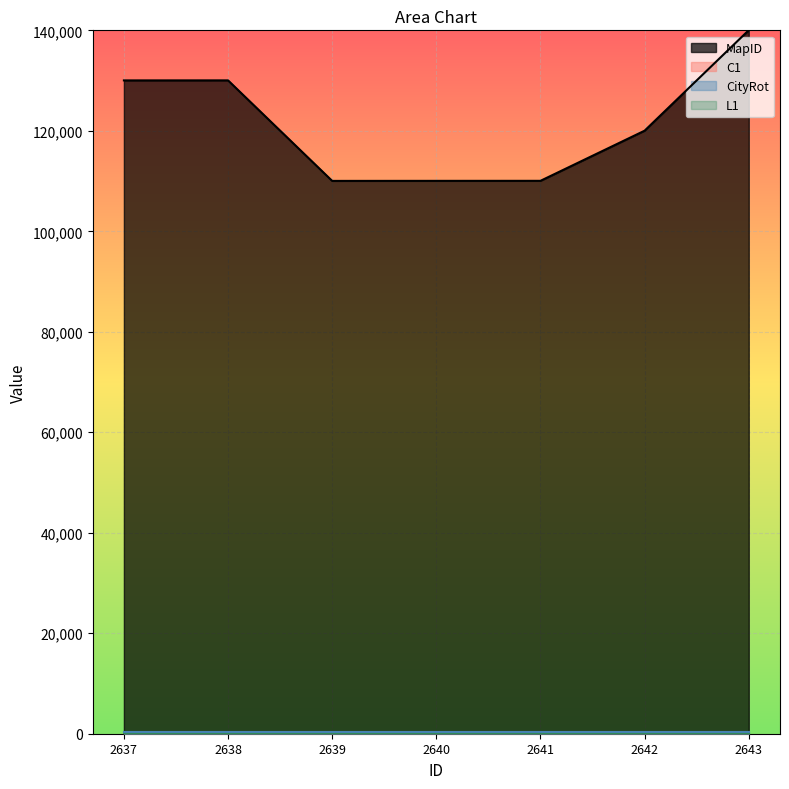

Which series has the largest total across all categories?

MapID